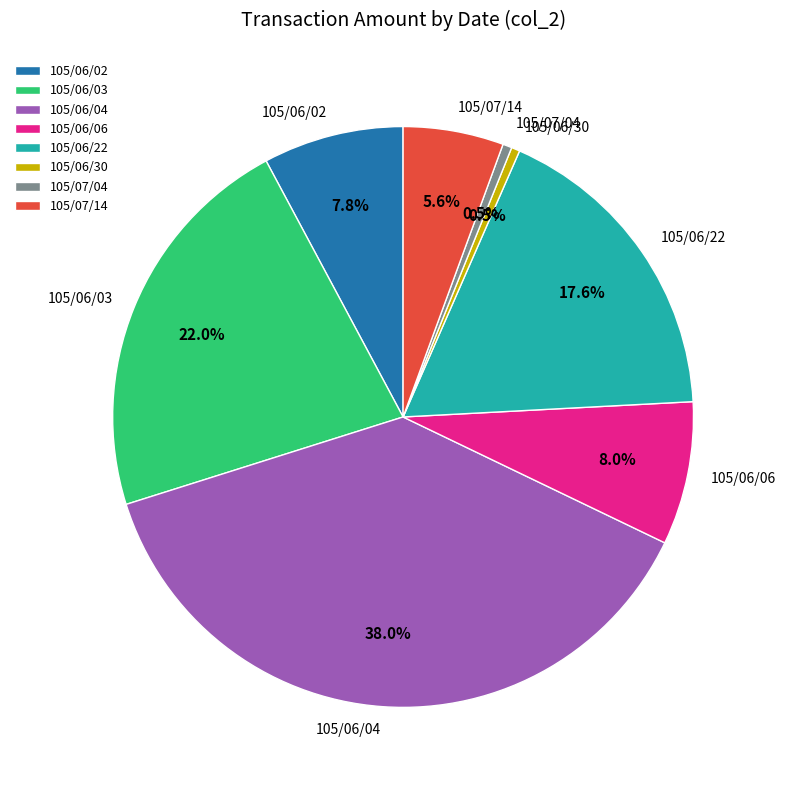

To the nearest percent, what is the difference between the largest and smallest slice percentages?

38%